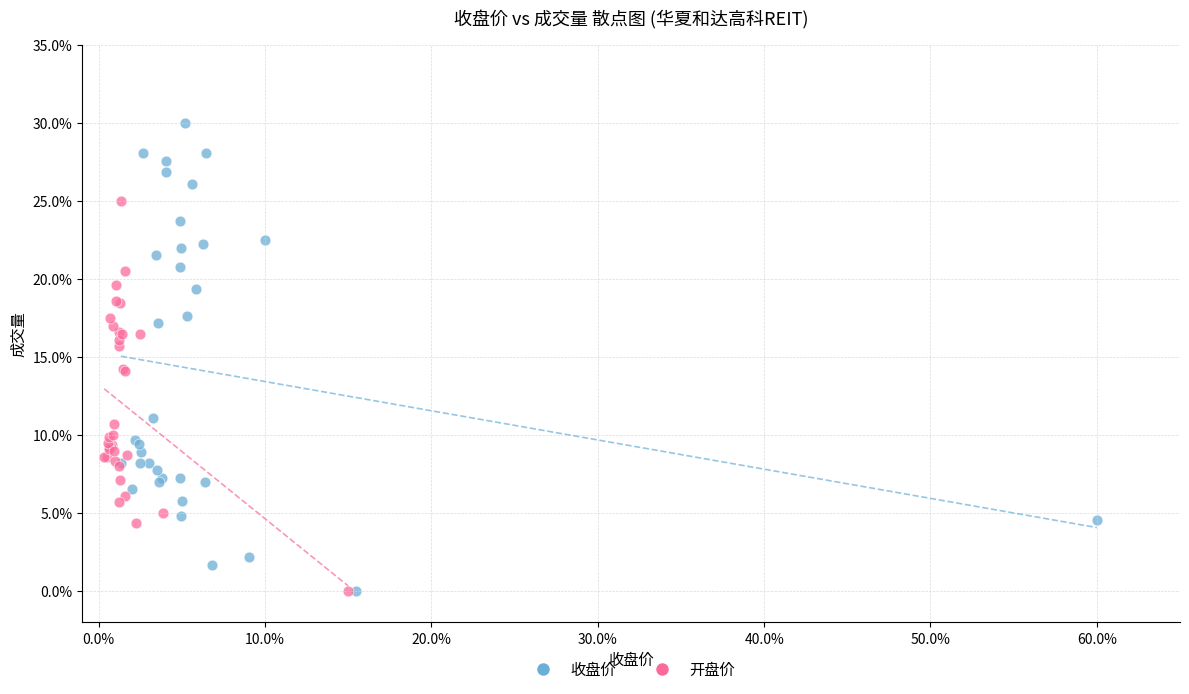

What are all the series names shown in the legend?

收盘价, 开盘价